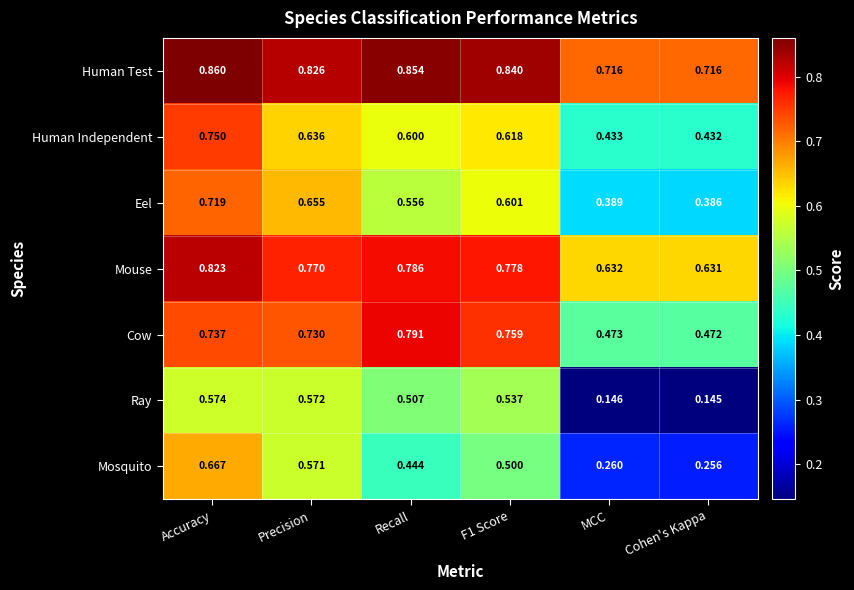

Rank the series at MCC from highest to lowest value.

Human Test, Mouse, Cow, Human Independent, Eel, Mosquito, Ray